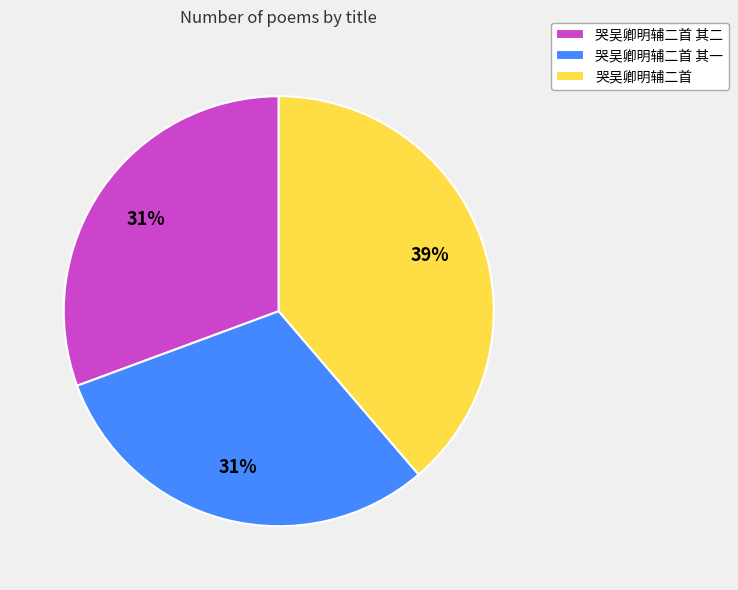

What percentage is the 哭吴卿明辅二首 slice, to the nearest percent?

39%